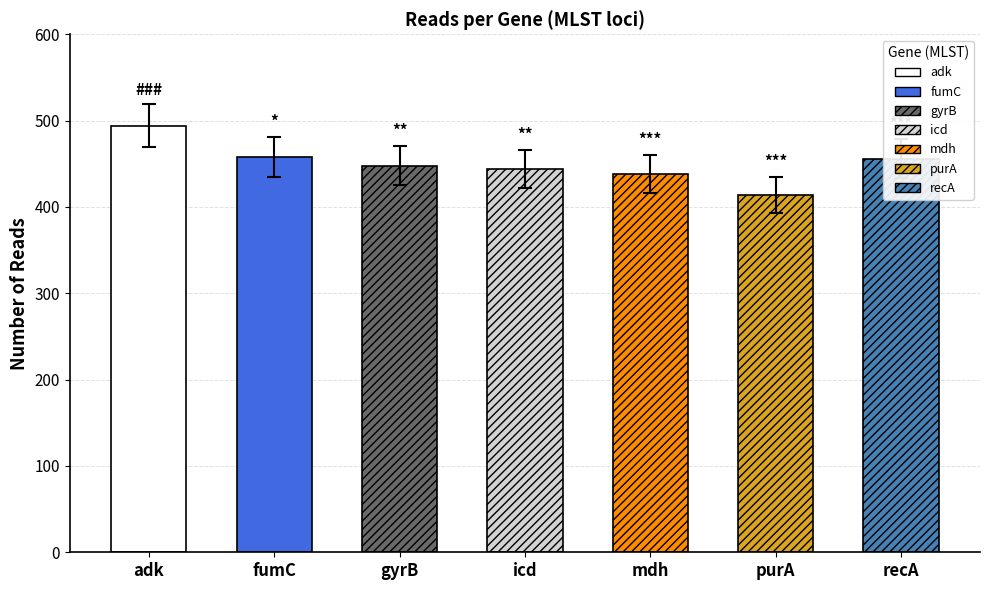

At which category does the chart reach its minimum across all series?

purA